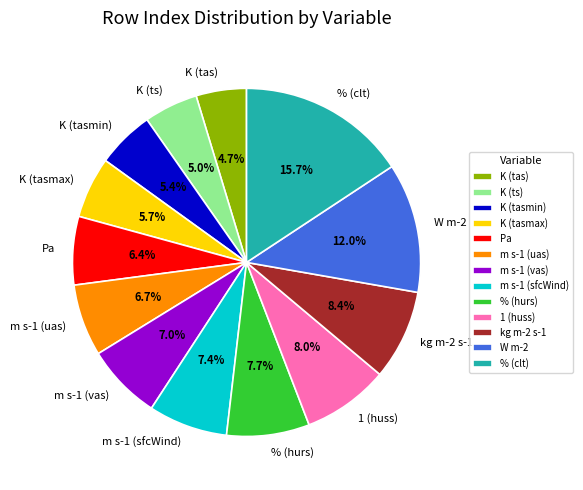

To the nearest percent, what is the difference between the m s-1 (sfcWind) and 1 (huss) slice percentages?

1%